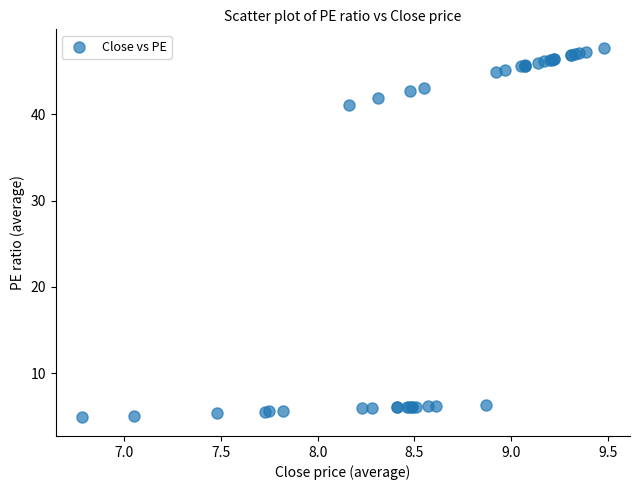

What Y value in the scatter plot is closest to 26?

41.1